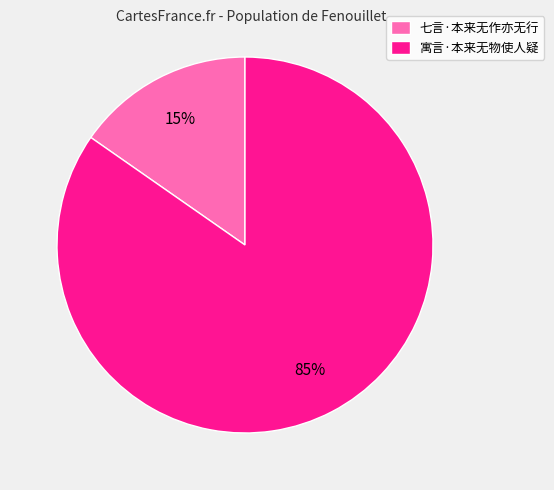

Is it true that 寓言·本来无物使人疑 is 97% of the pie?

False